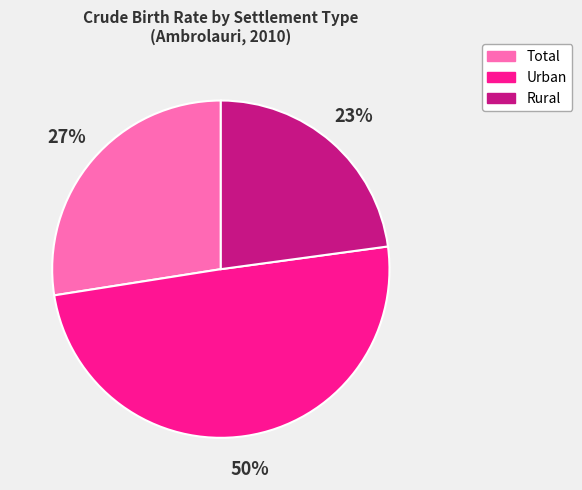

Count the number of slices in the pie.

3